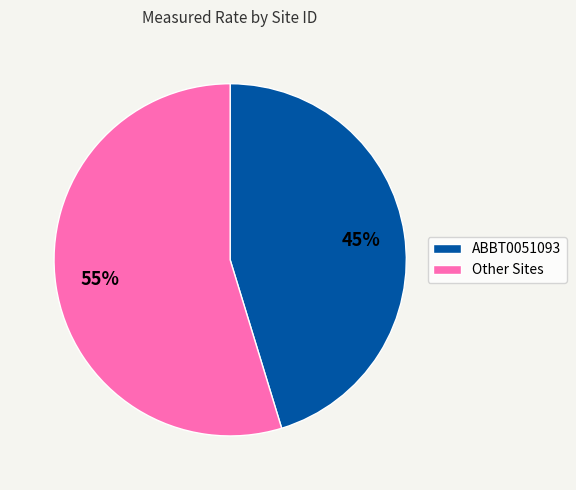

Count the number of slices in the pie.

2